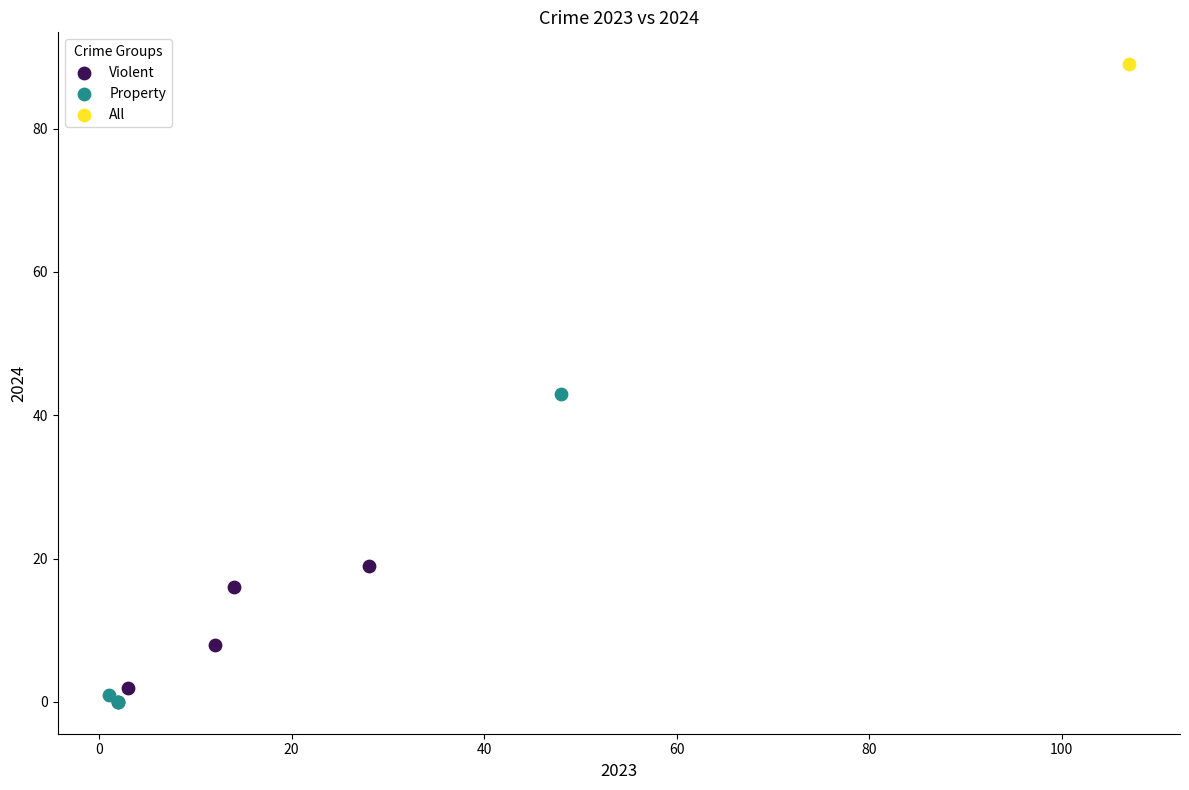

Which series contains the highest Y value?

All